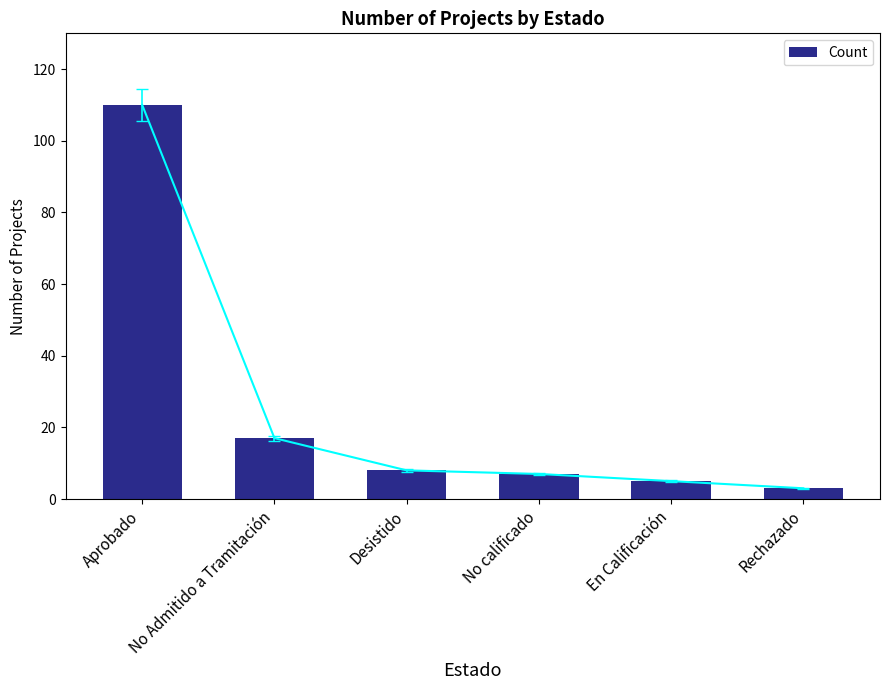

Which has a higher value, Desistido or Rechazado?

Desistido